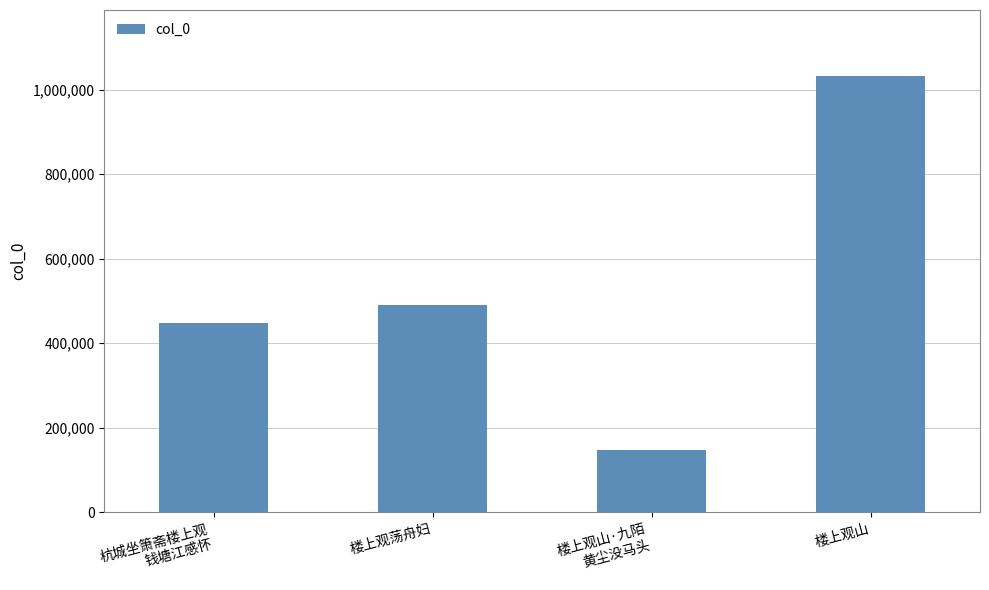

What is the difference between the values at 楼上观山 and 楼上观山·九陌
黄尘没马头?

886225